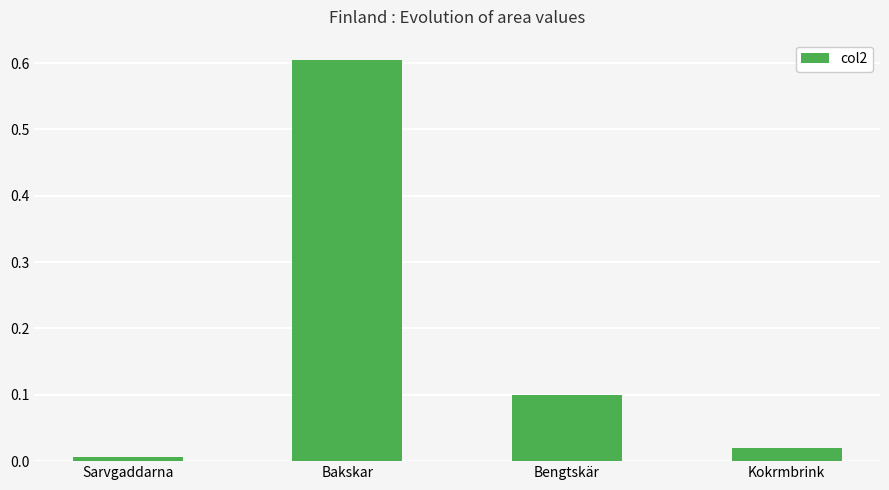

Rank the categories by value from lowest to highest.

Sarvgaddarna, Kokrmbrink, Bengtskär, Bakskar